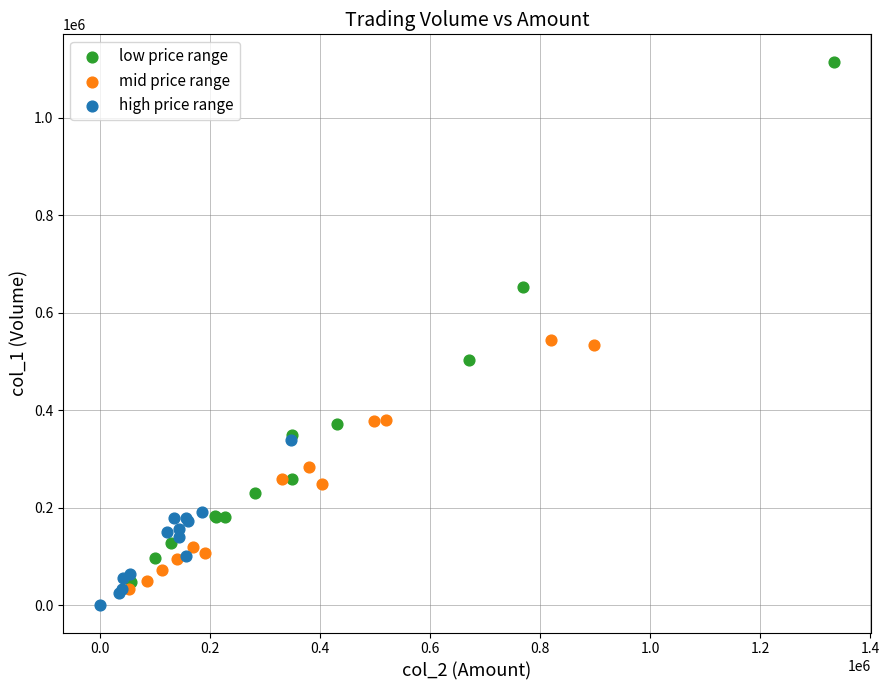

Which series has the largest Y range (max minus min)?

low price range